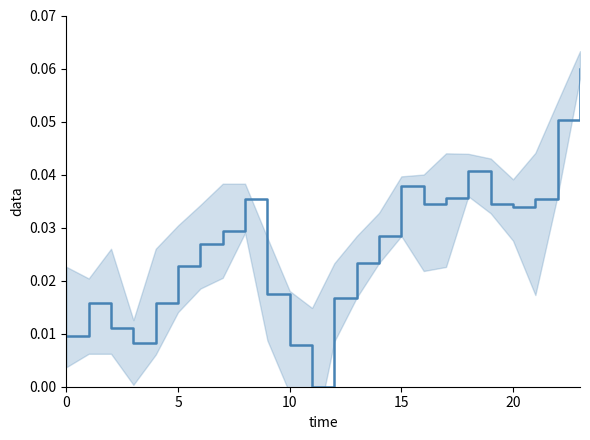

How many values exceed 0?

23